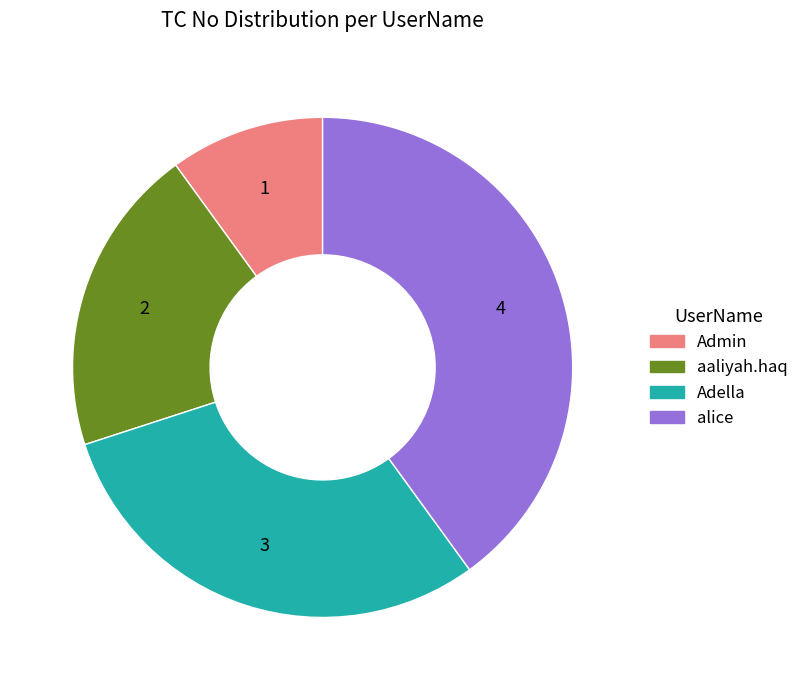

Does Admin represent more than half of the total?

No